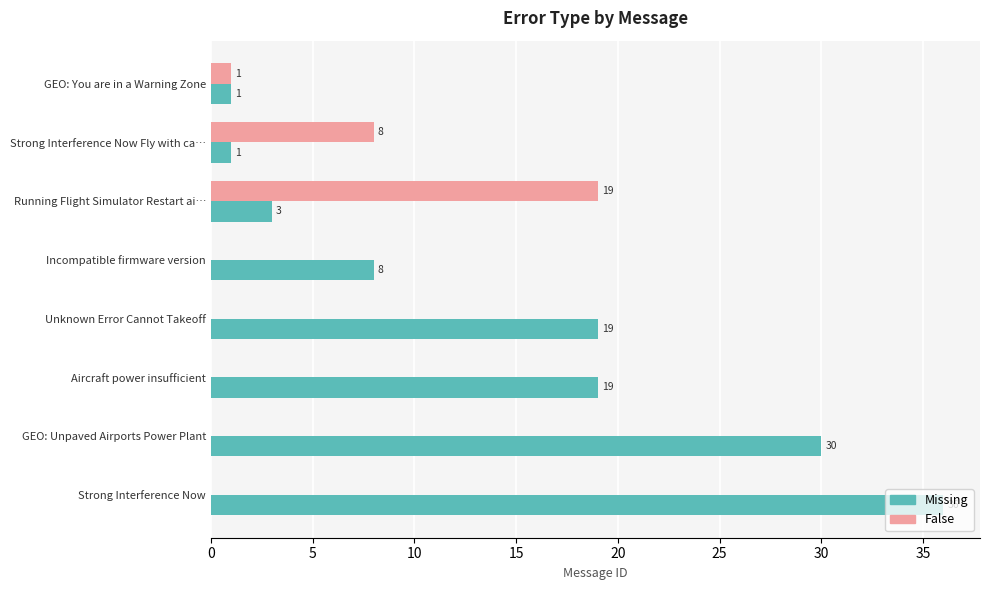

Is it true that False equals 0 at GEO: Unpaved Airports Power Plant?

True